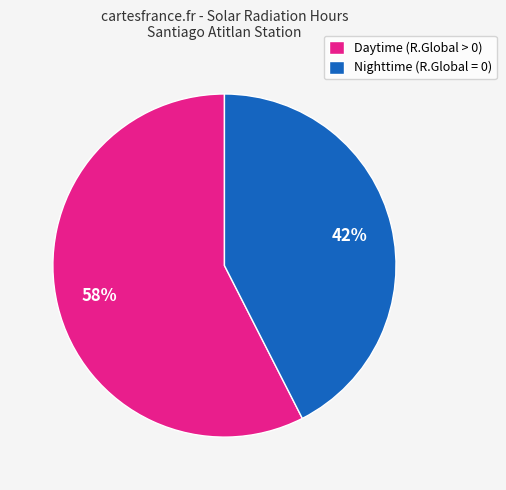

How many segments does this pie chart have?

2